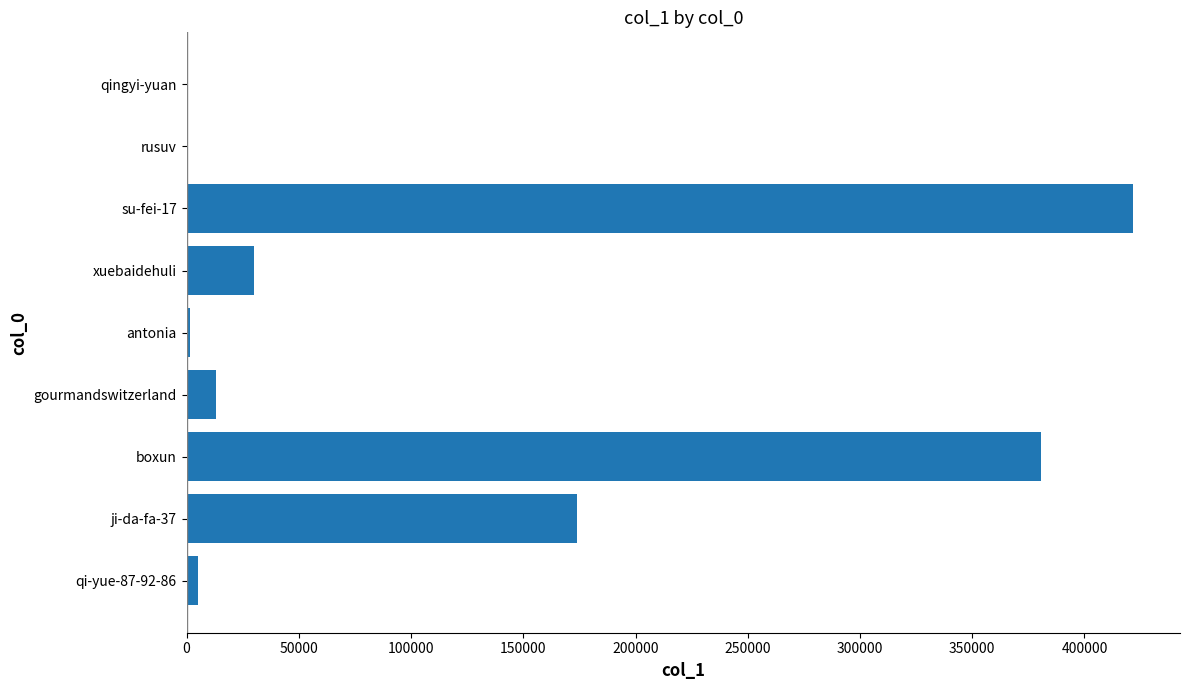

Where is the data nearest to the value 210741?

ji-da-fa-37